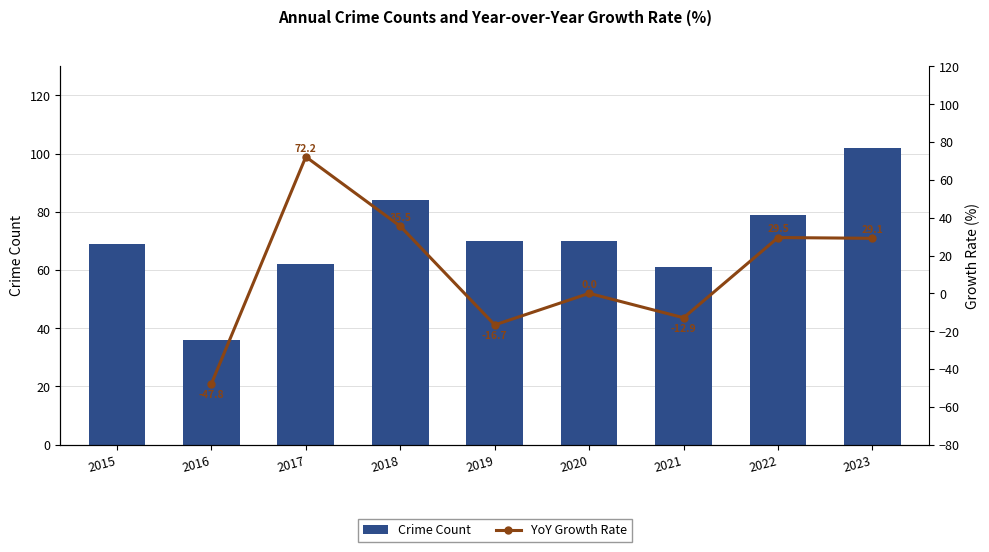

Reading left to right, list all the values displayed in this chart.

69	36	62	84	70	70	61	79	102